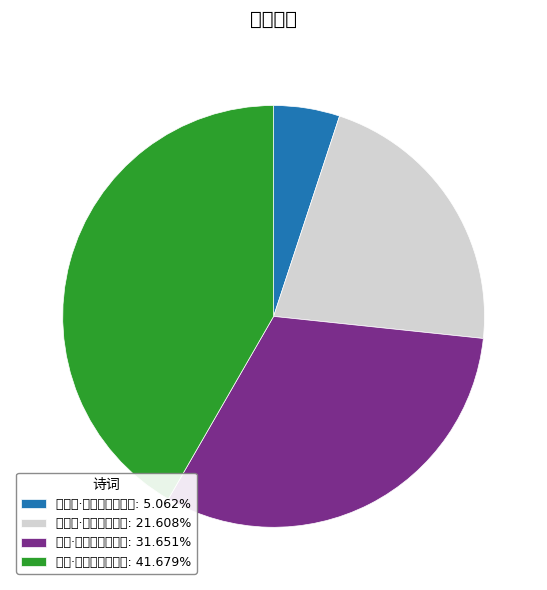

Approximately how many times larger is the value at 秋葵·几枝向日复倾心: 31.651% compared to 红梅·疏枝向月倚雕阑: 41.679%?

0.8